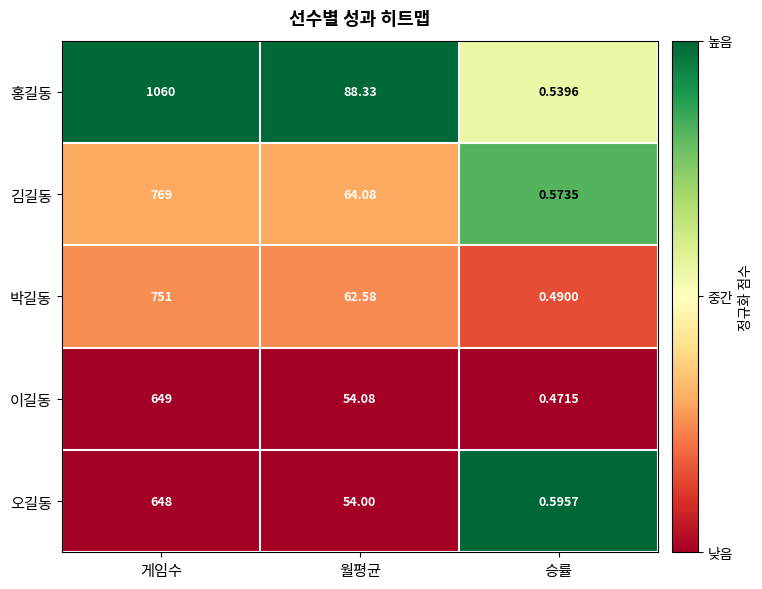

Which series has the widest spread of values?

홍길동